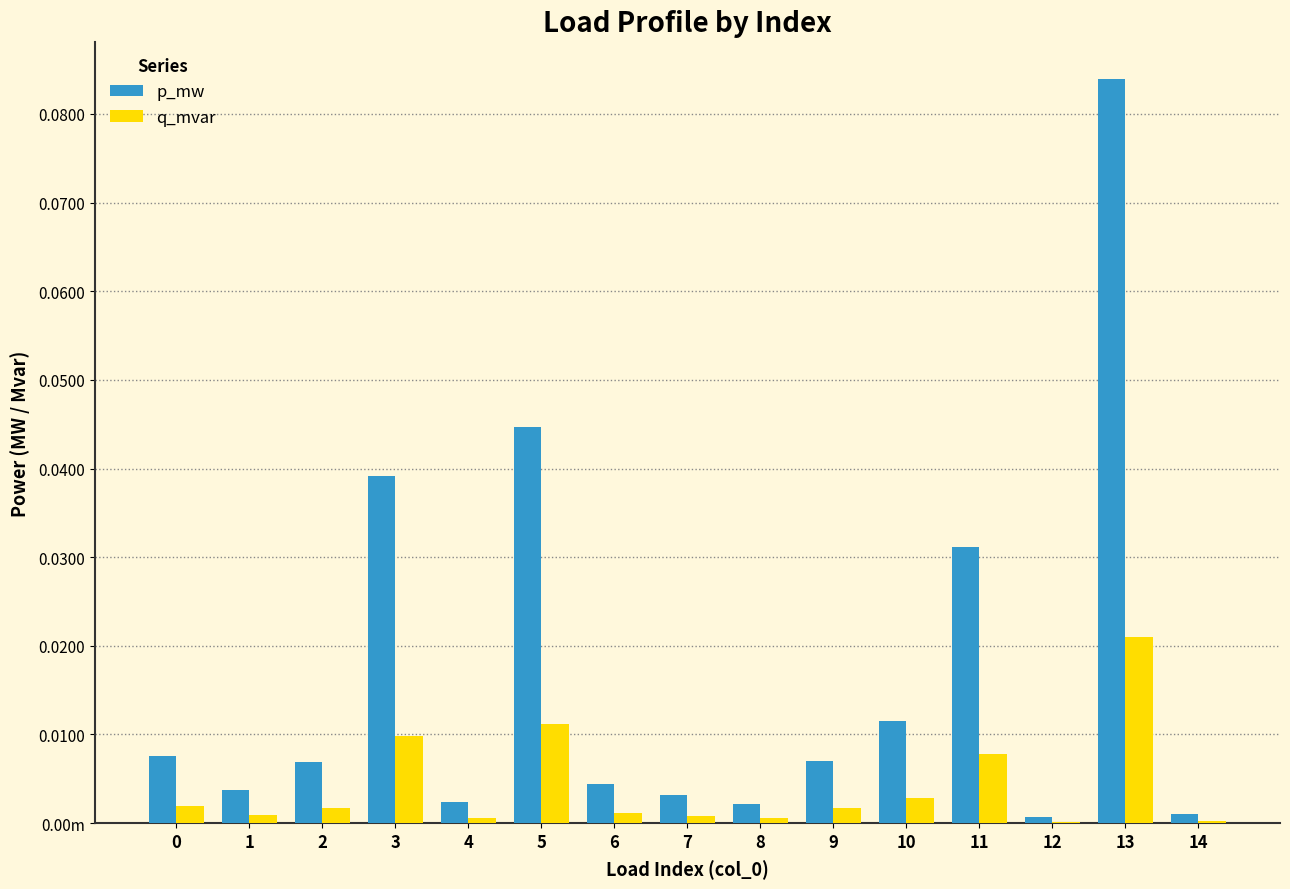

Which label corresponds to the largest value in the chart?

13